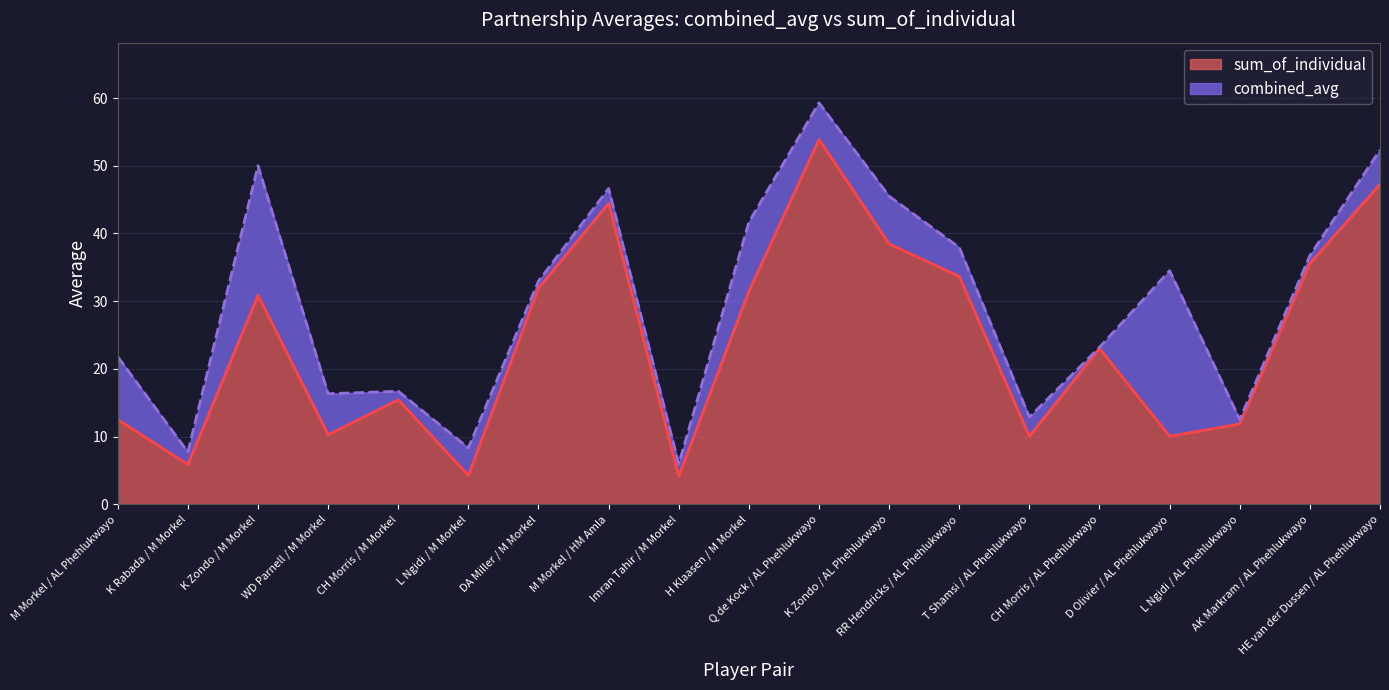

What is the difference between the combined_avg values at WD Parnell / M Morkel and Q de Kock / AL Phehlukwayo?

43.0